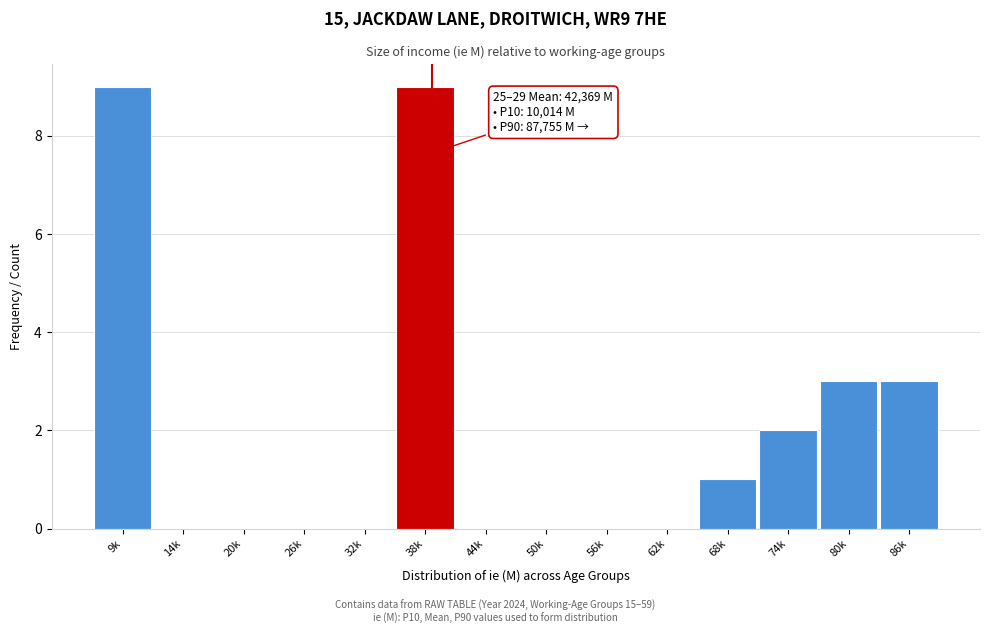

Reading right to left, extract all data points from this chart.

86k=3	80k=3	74k=2	68k=1	62k=0	56k=0	50k=0	44k=0	38k=9	32k=0	26k=0	20k=0	14k=0	9k=9